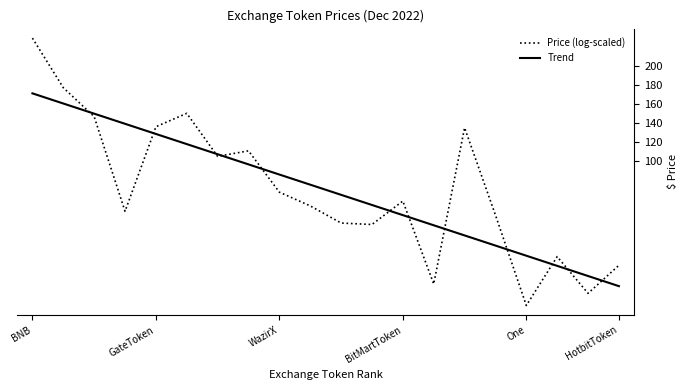

Rank the series by their maximum value, from highest to lowest.

Price (log-scaled), Trend